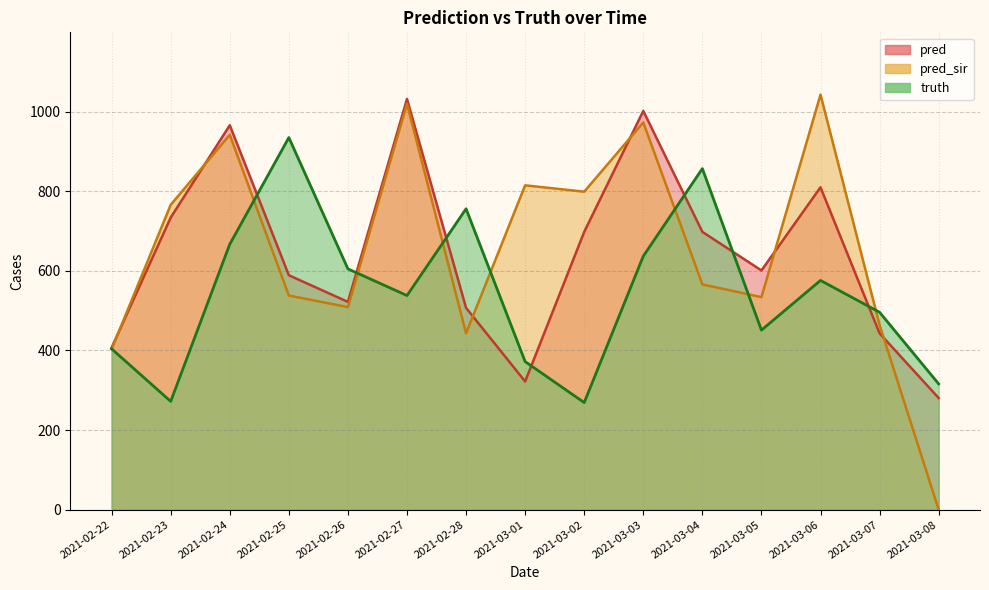

What is the value of the pred point at the 14th from the left?

443.0